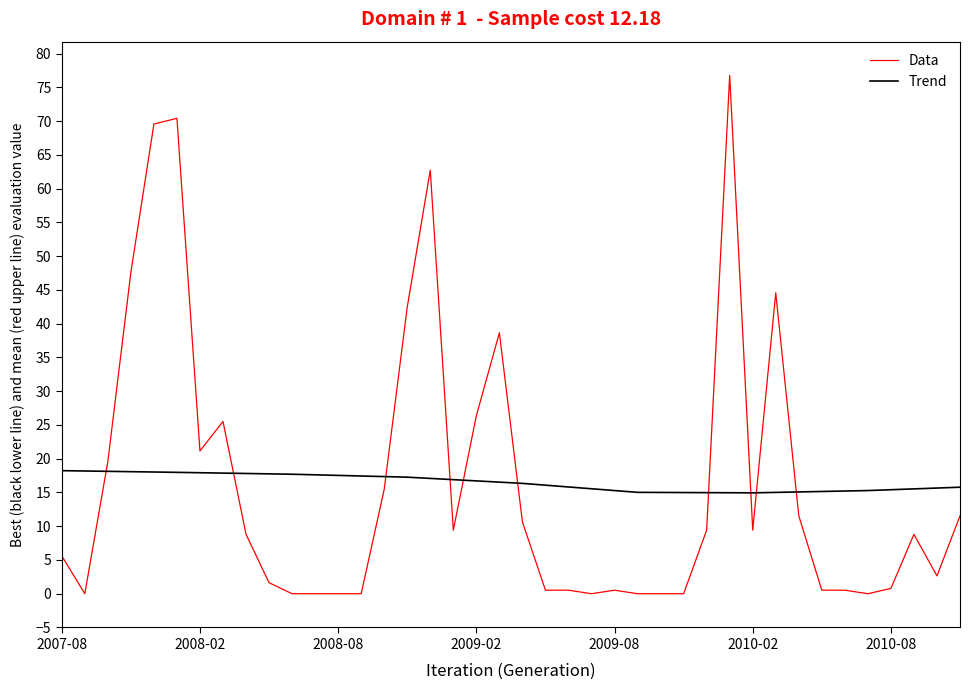

Which series ends up on top after the final intersection of Trend and Data?

Trend